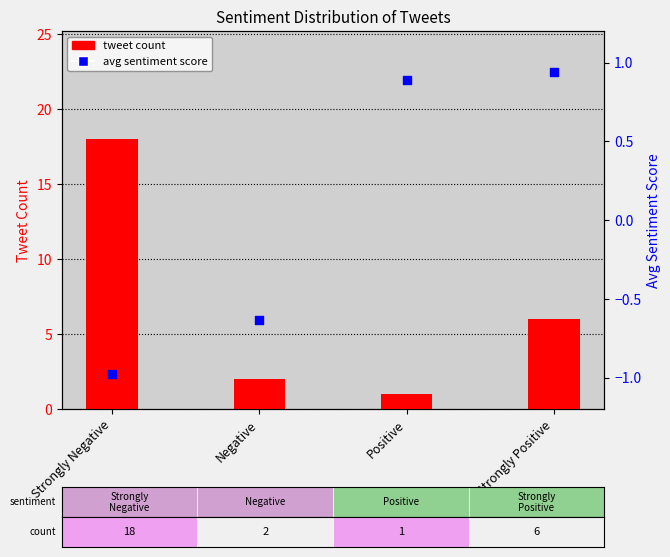

Which series has the largest total across all categories?

tweet count